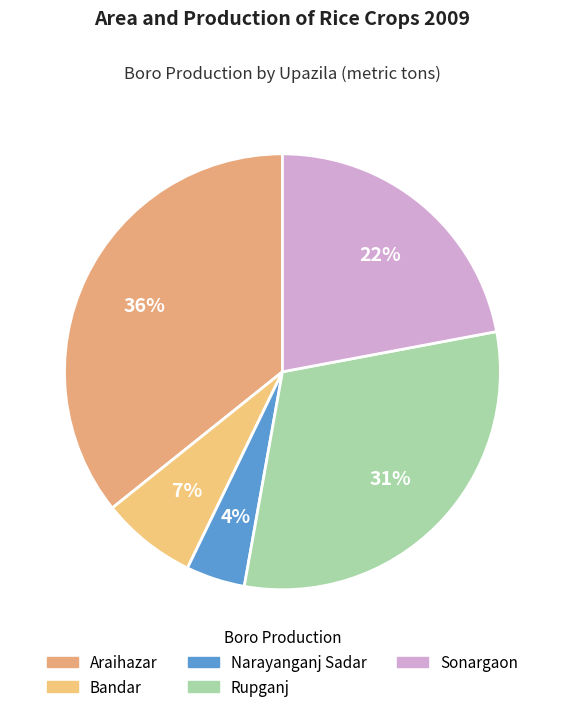

How many slices are in this pie chart?

5